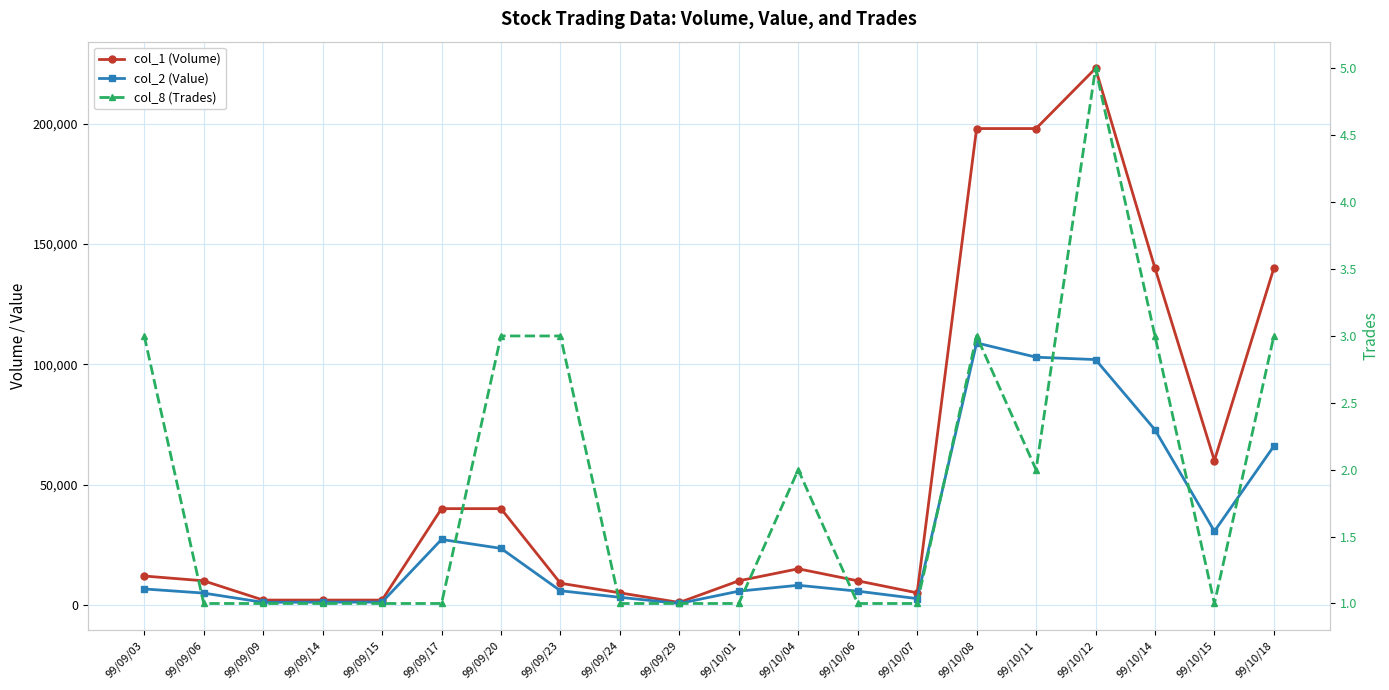

What is the minimum value shown in the chart?

1